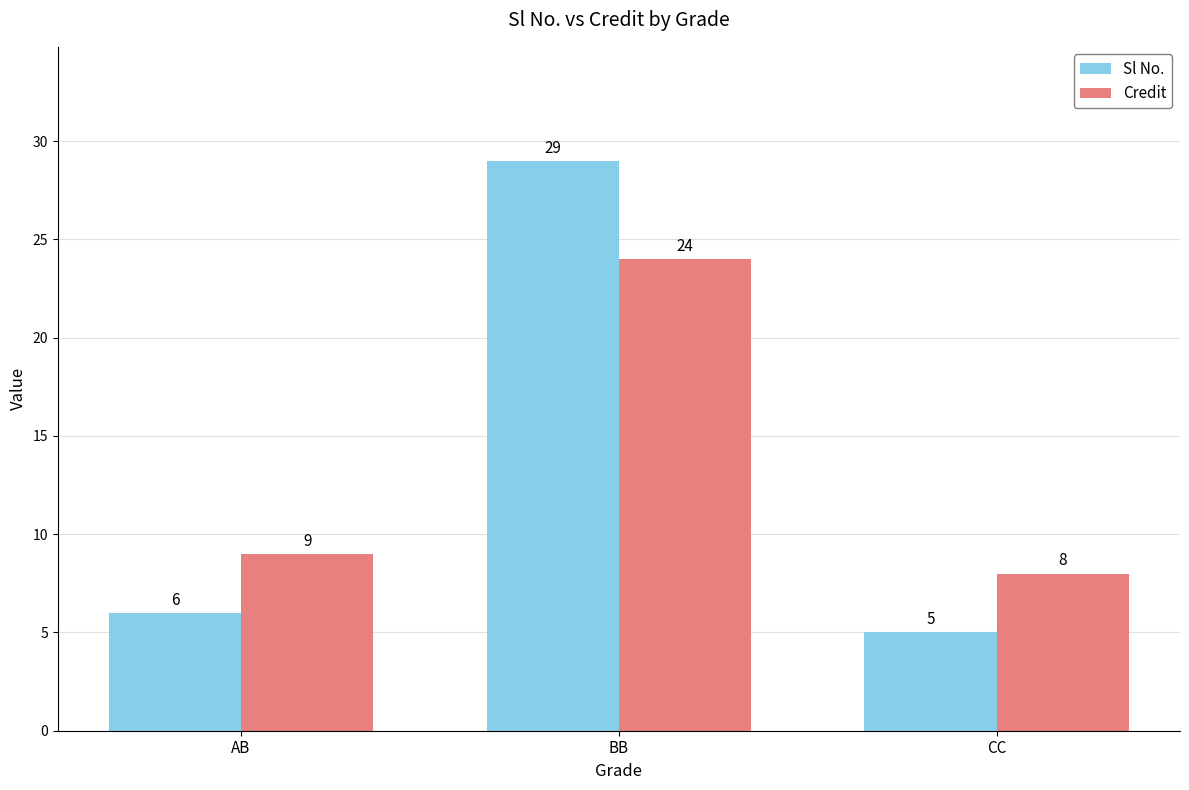

What is the maximum value for Credit?

24